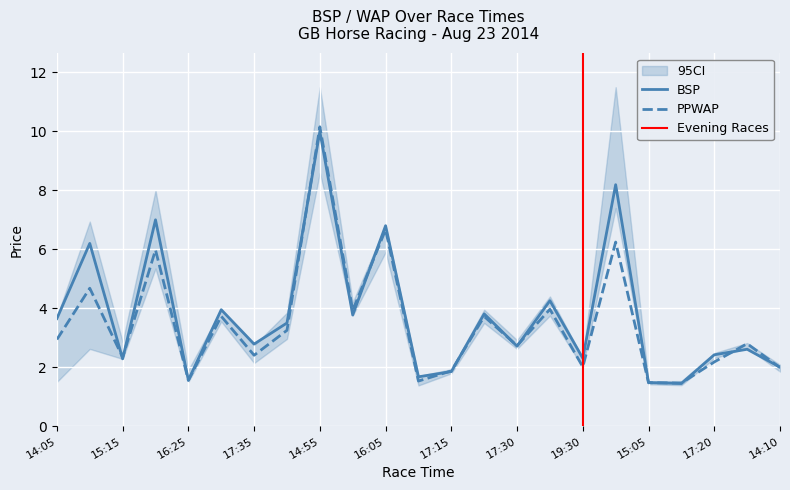

Where does the BSP series first go above 2?

14:05